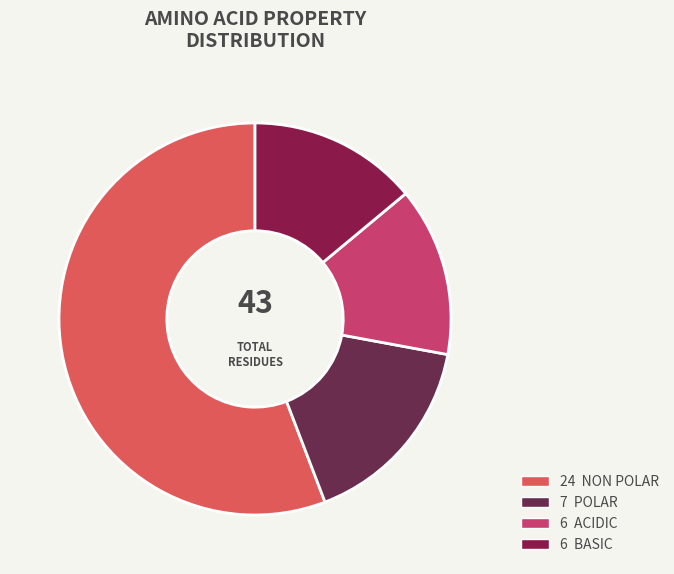

To the nearest percent, what is the average slice percentage?

25%